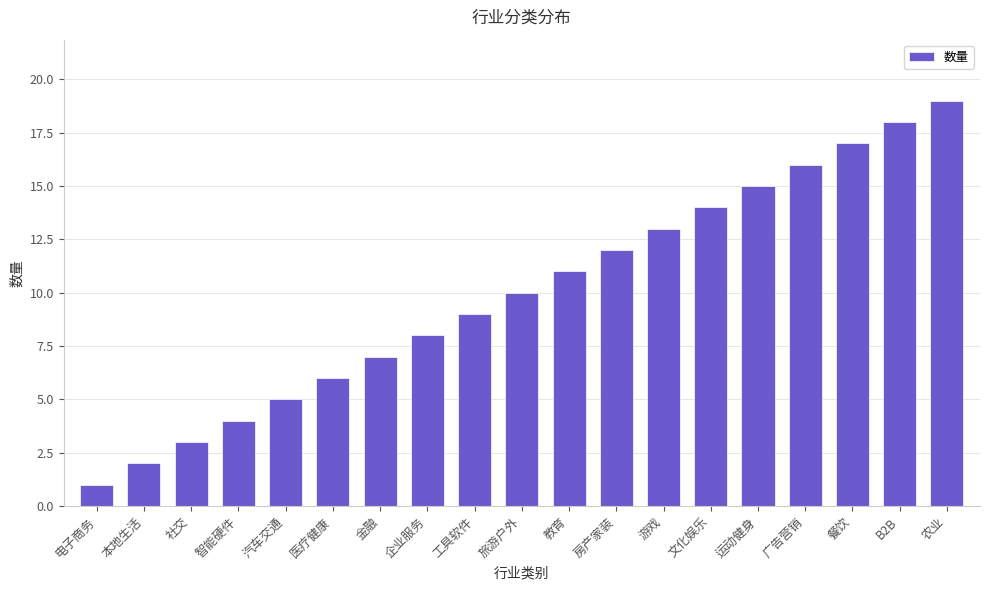

How many data points does each series have?

19